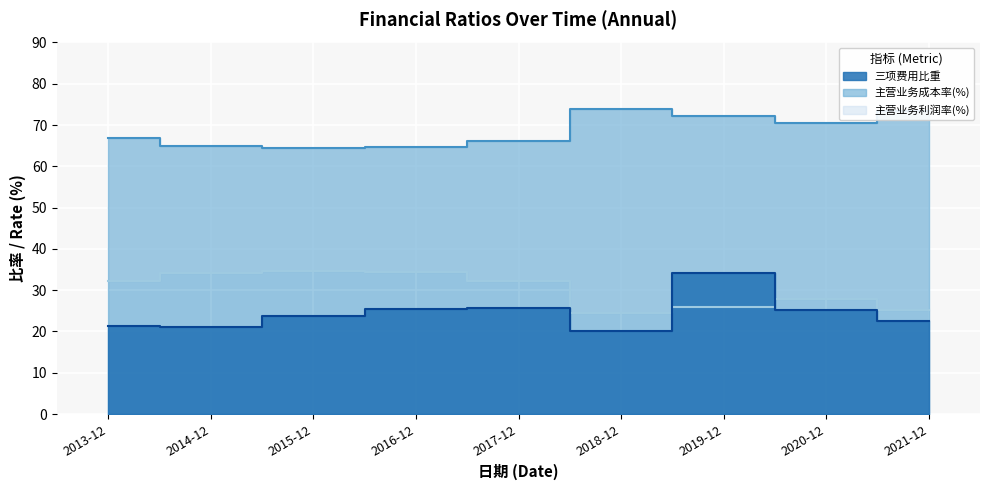

Reading left to right, what are all the values shown in this chart?

主营业务利润率(%): 32.3	34.1	34.5	34.3	32.2	24.5	26.0	27.9	25.2
主营业务成本率(%): 66.8	65.0	64.4	64.7	66.2	74.0	72.1	70.4	73.4
三项费用比重: 21.4	21.1	23.9	25.4	25.7	20.1	34.2	25.3	22.6